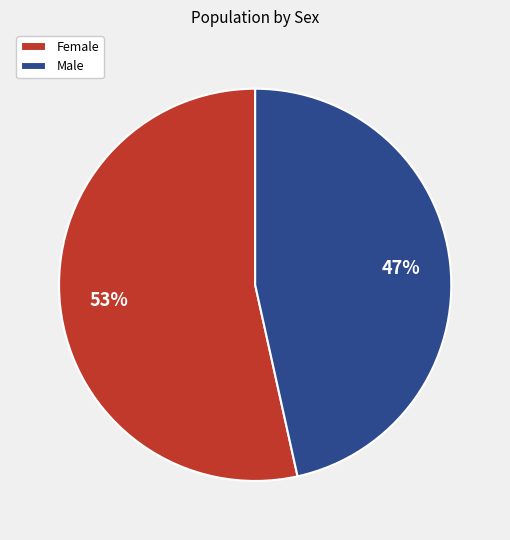

How many segments does this pie chart have?

2